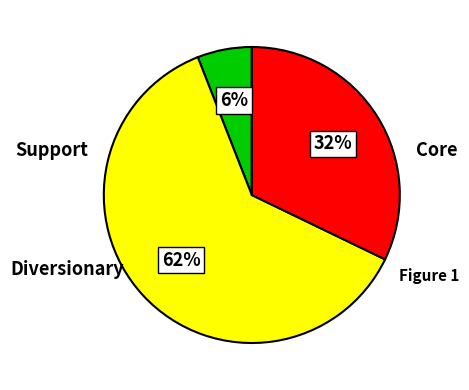

To the nearest percent, what is the difference between the largest and smallest slice percentages?

56%